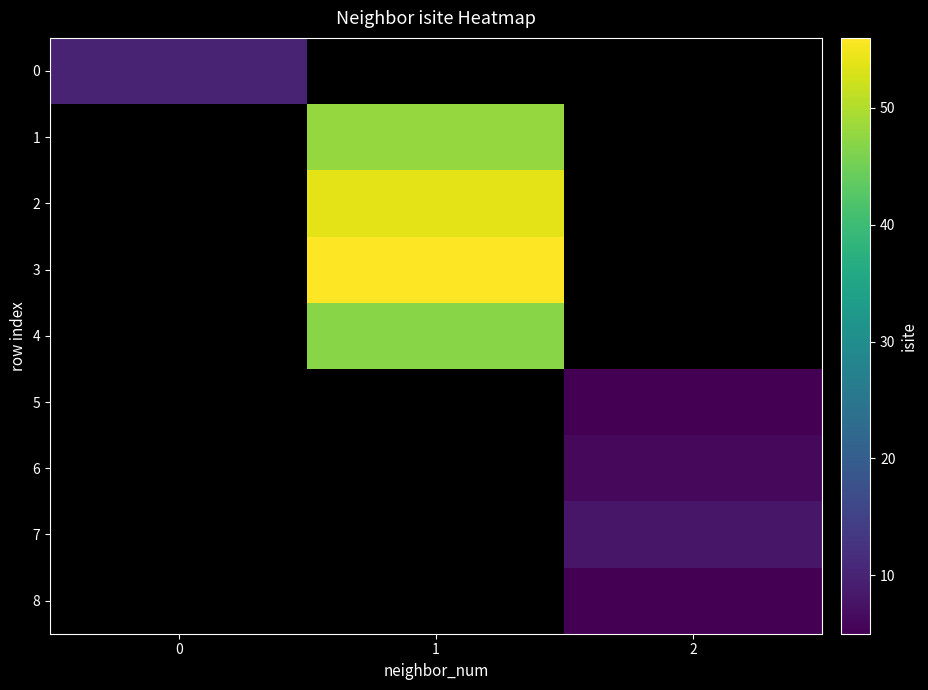

At how many categories does at least one series exceed 33?

1